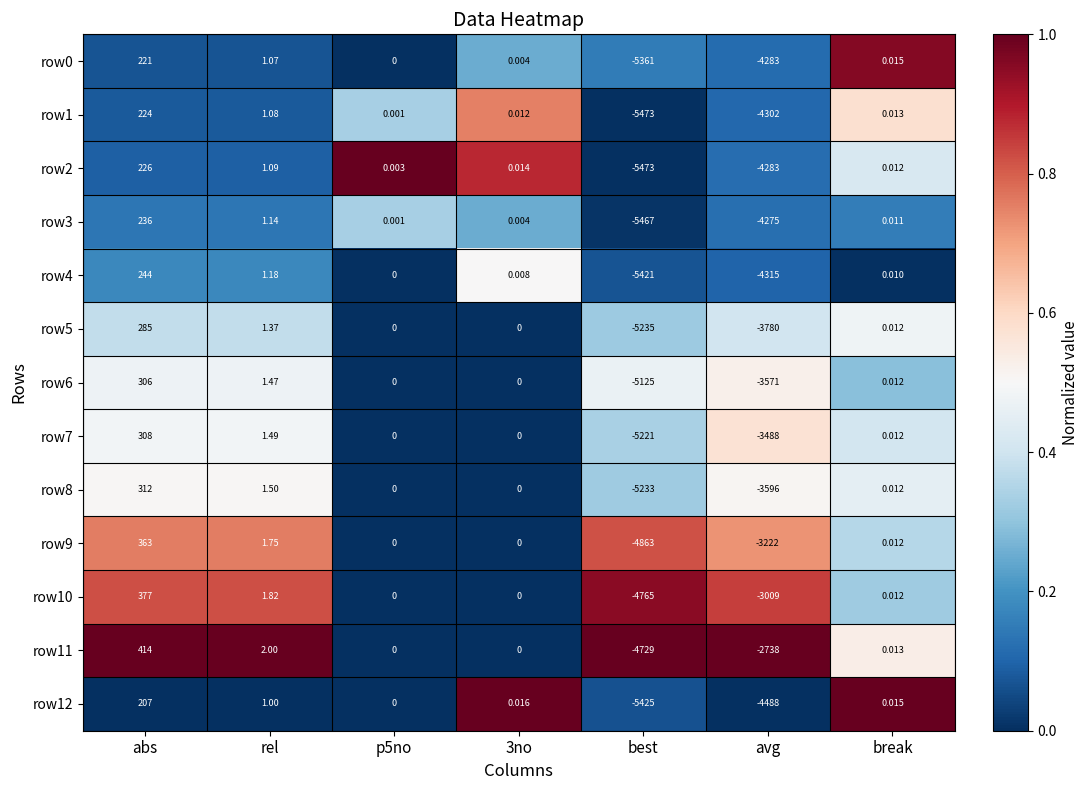

Which series has the largest range (max minus min)?

row3